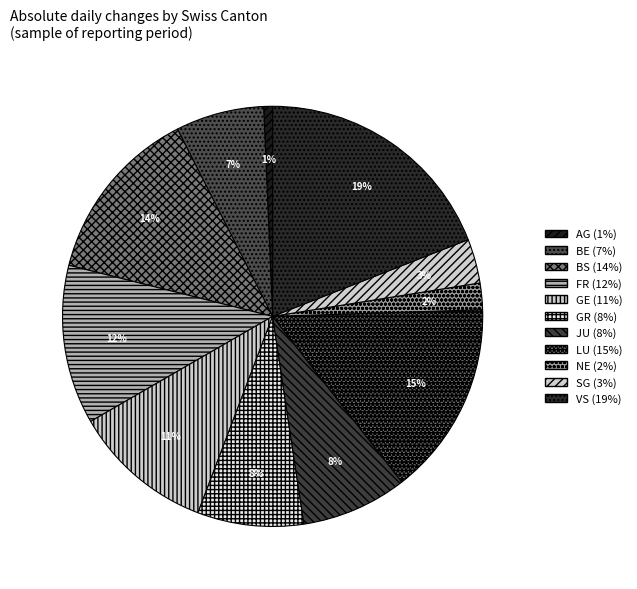

Does any single category account for the majority?

No